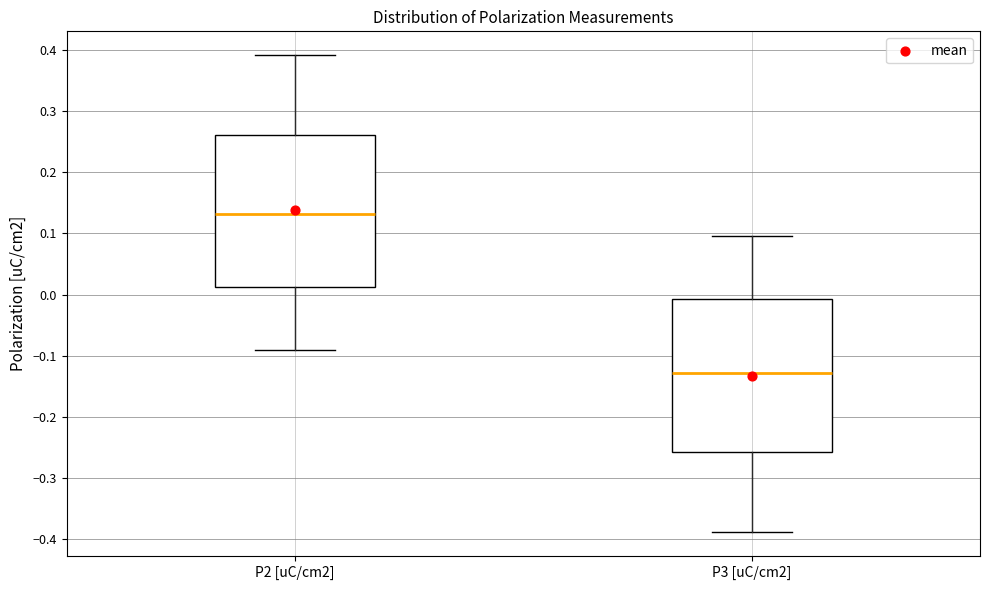

Where does the median line of the box for P3 [uC/cm2] sit on the y-axis? The values are not printed on the chart, so give them approximately, as read against the axis.

-0.13